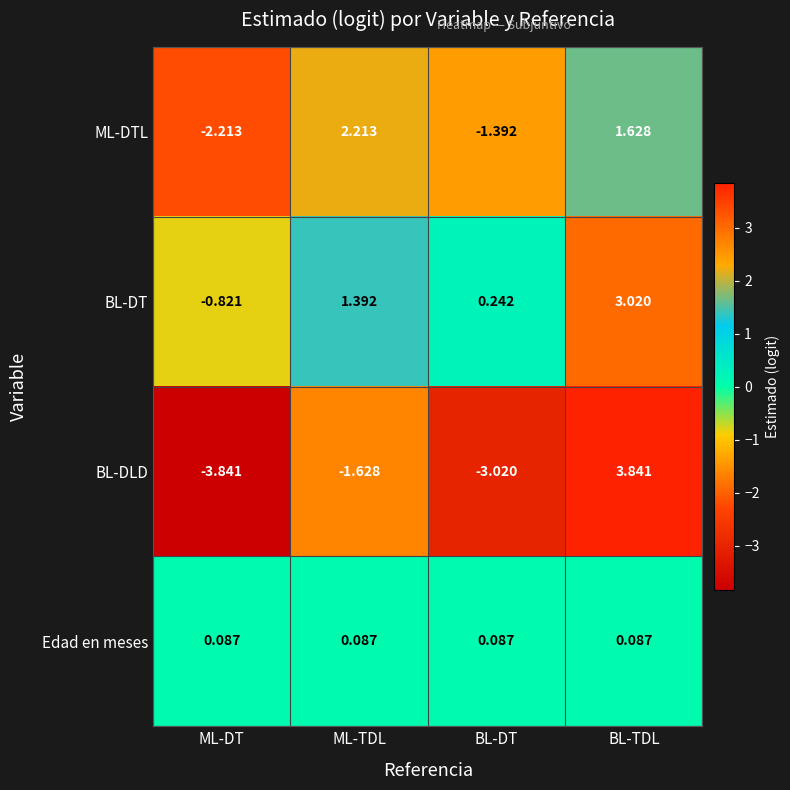

Which category has the highest value in the BL-DT series?

BL-TDL